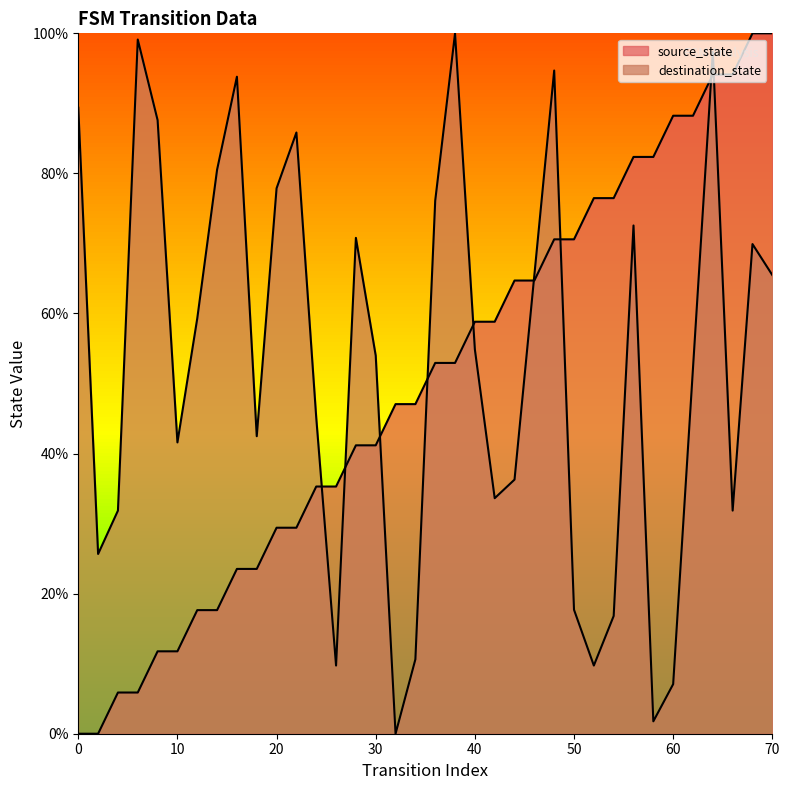

Reading left to right, extract all data points from this chart.

source_state: 0=0.0	2=0.0	4=5.9	6=5.9	8=11.8	10=11.8	12=17.6	14=17.6	16=23.5	18=23.5	20=29.4	22=29.4	24=35.3	26=35.3	28=41.2	30=41.2	32=47.1	34=47.1	36=52.9	38=52.9	40=58.8	42=58.8	44=64.7	46=64.7	48=70.6	50=70.6	52=76.5	54=76.5	56=82.4	58=82.4	60=88.2	62=88.2	64=94.1	66=94.1	68=100.0	70=100.0
destination_state: 0=89.4	2=25.7	4=31.9	6=99.1	8=87.6	10=41.6	12=59.3	14=80.5	16=93.8	18=42.5	20=77.9	22=85.8	24=45.1	26=9.7	28=70.8	30=54.0	32=0.0	34=10.6	36=76.1	38=100.0	40=54.9	42=33.6	44=36.3	46=65.5	48=94.7	50=17.7	52=9.7	54=16.8	56=72.6	58=1.8	60=7.1	62=52.2	64=97.3	66=31.9	68=69.9	70=65.5